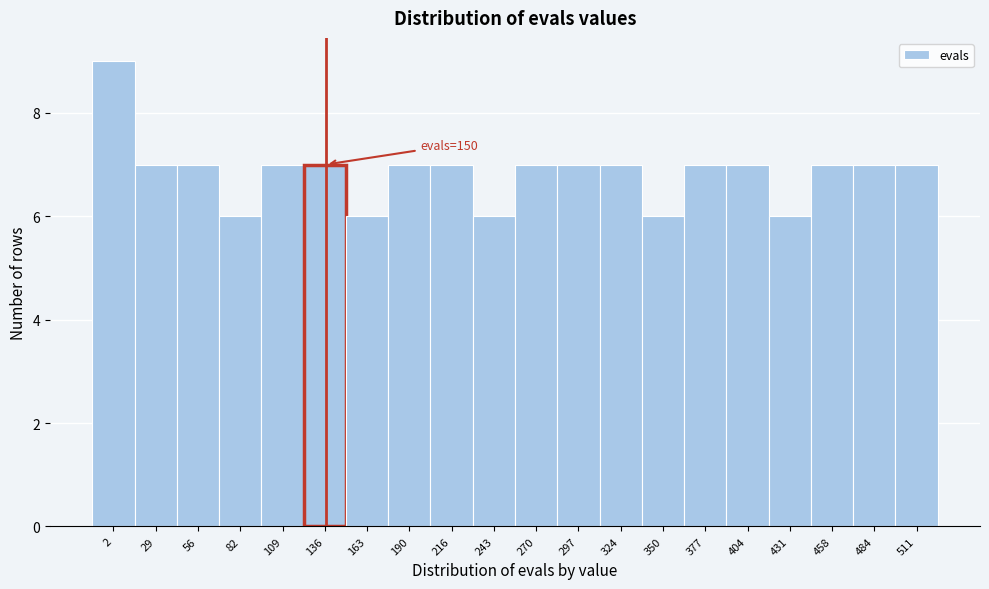

Reading left to right, transcribe all the data shown in this chart.

9	7	7	6	7	7	6	7	7	6	7	7	7	6	7	7	6	7	7	7